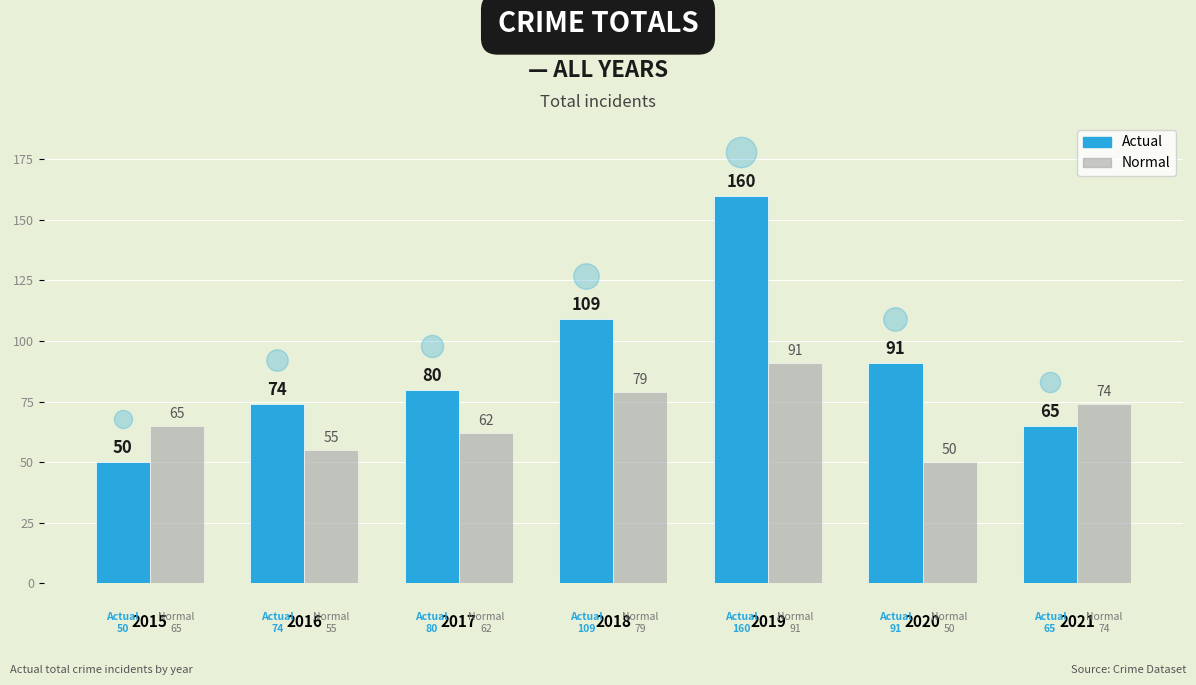

Which series has the widest spread of Y values?

Actual